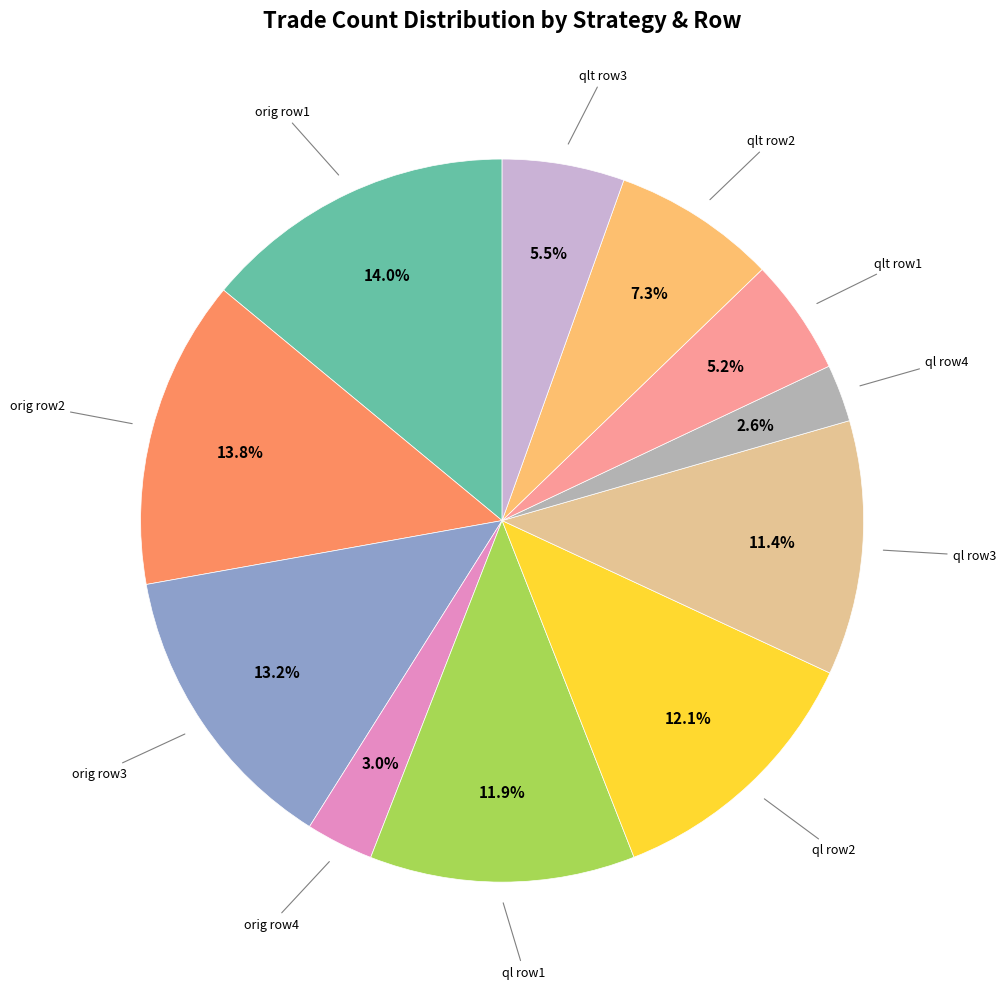

Is there any slice that represents more than half of the pie?

No